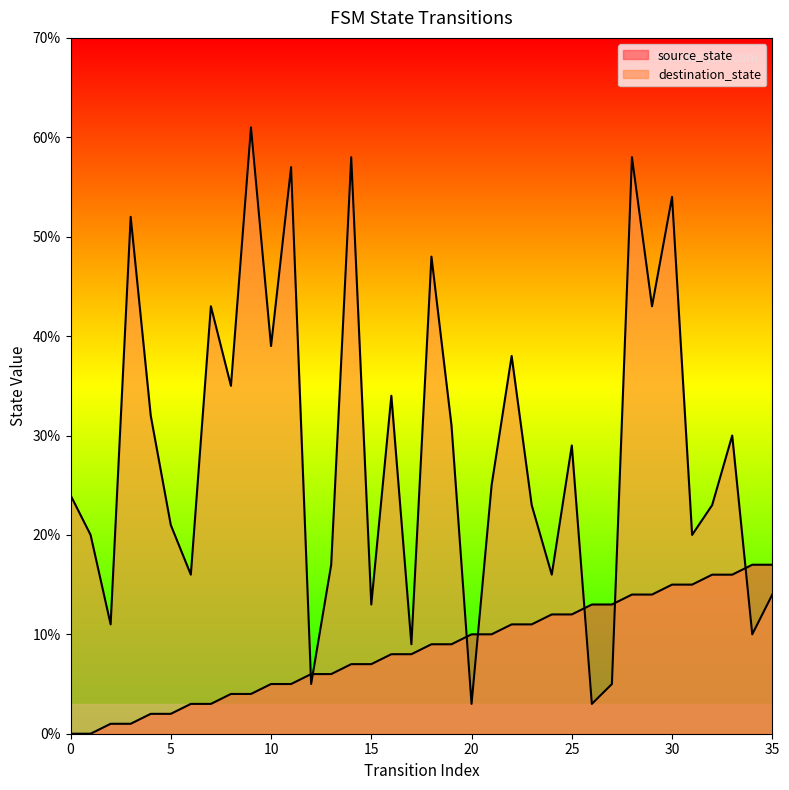

Where is destination_state nearest to the value 32?

4